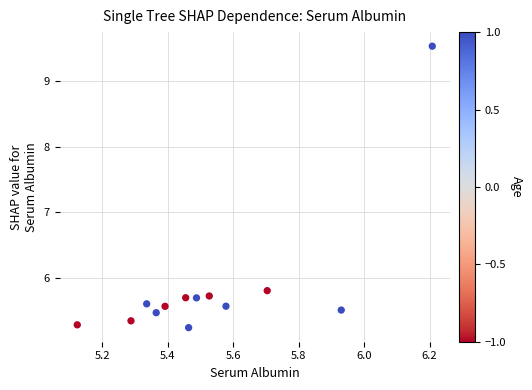

What is the range of X values (max minus min)?

1.1